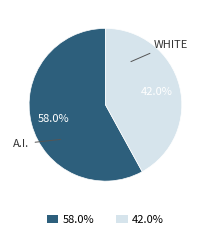

Is there any slice that represents more than half of the pie?

Yes